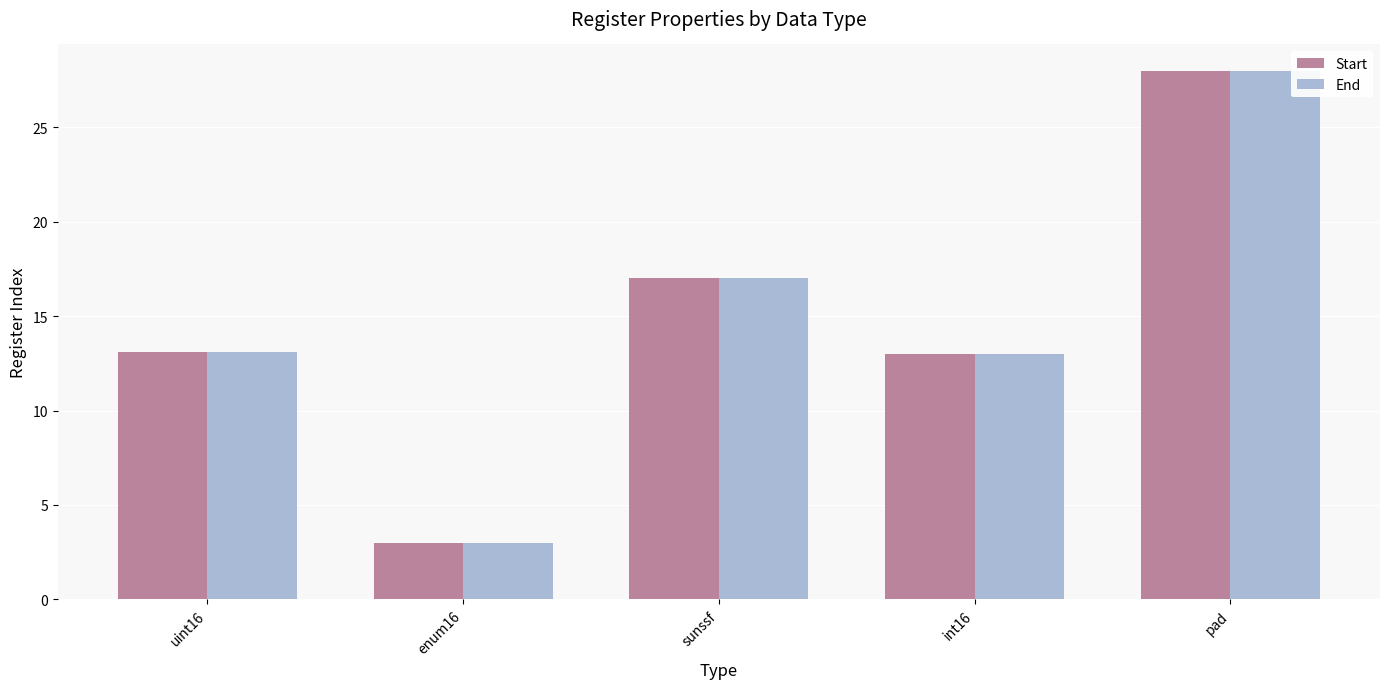

What is the maximum value for End?

28.0